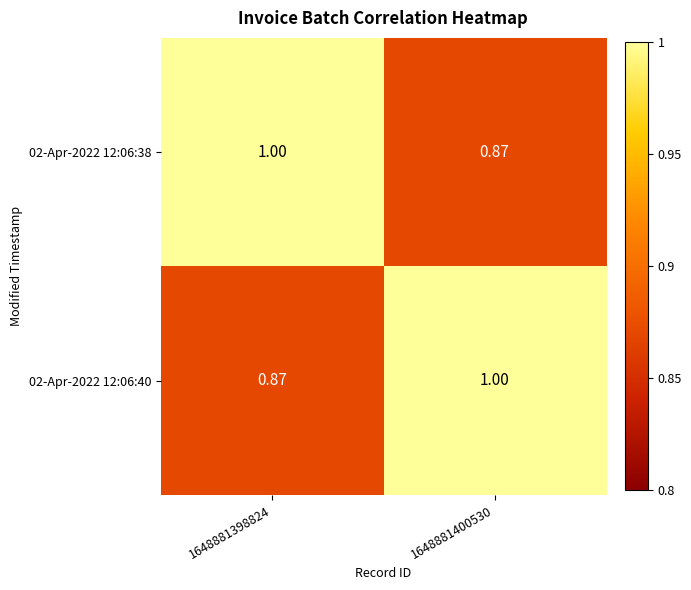

Which label corresponds to the smallest value in the chart?

1648881400530